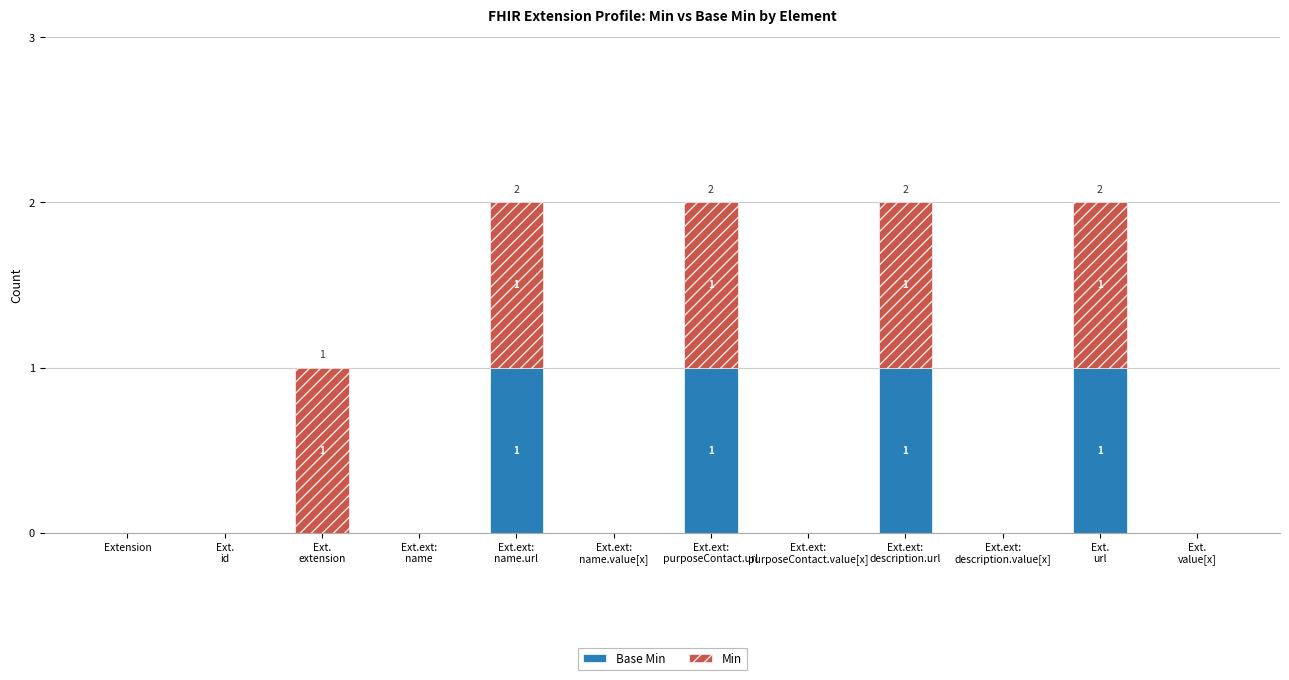

How many series are shown in this chart?

2